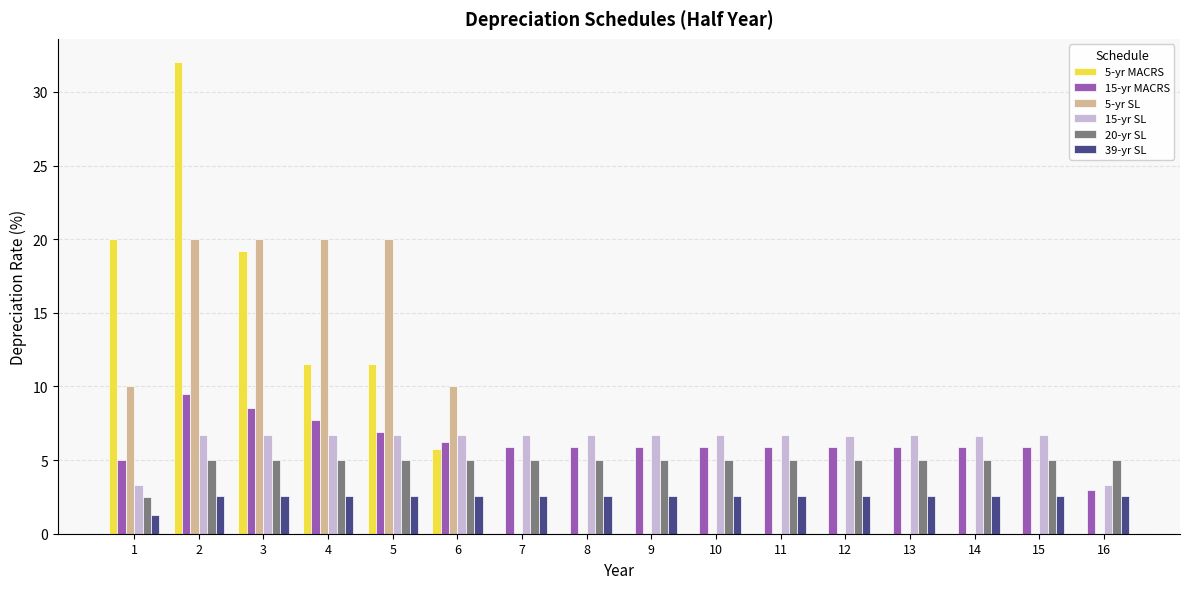

What is the maximum value shown in the chart?

32.0